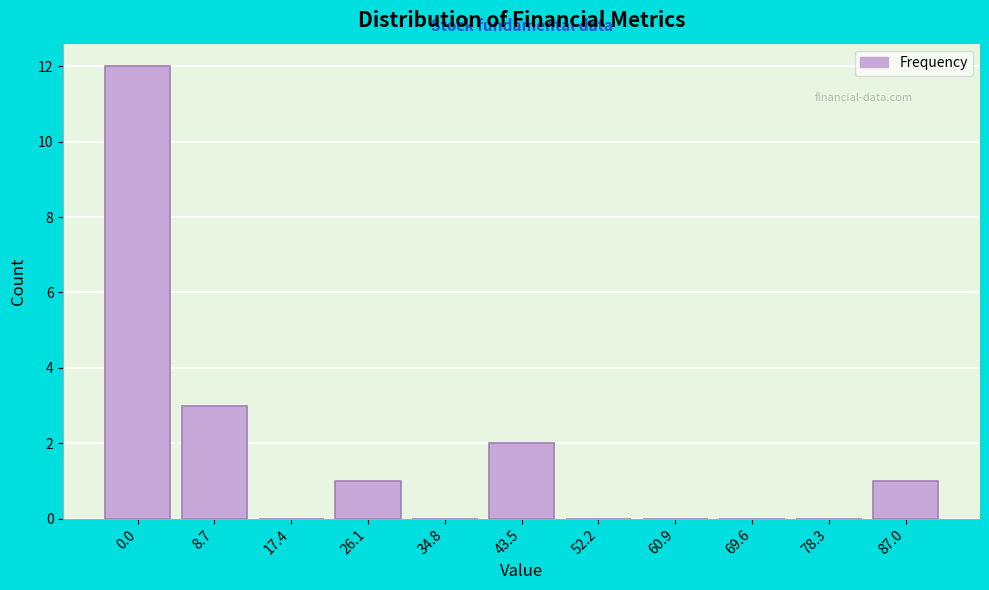

Reading left to right, transcribe all the data shown in this chart.

0.0=12	8.7=3	17.4=0	26.1=1	34.8=0	43.5=2	52.2=0	60.9=0	69.6=0	78.3=0	87.0=1